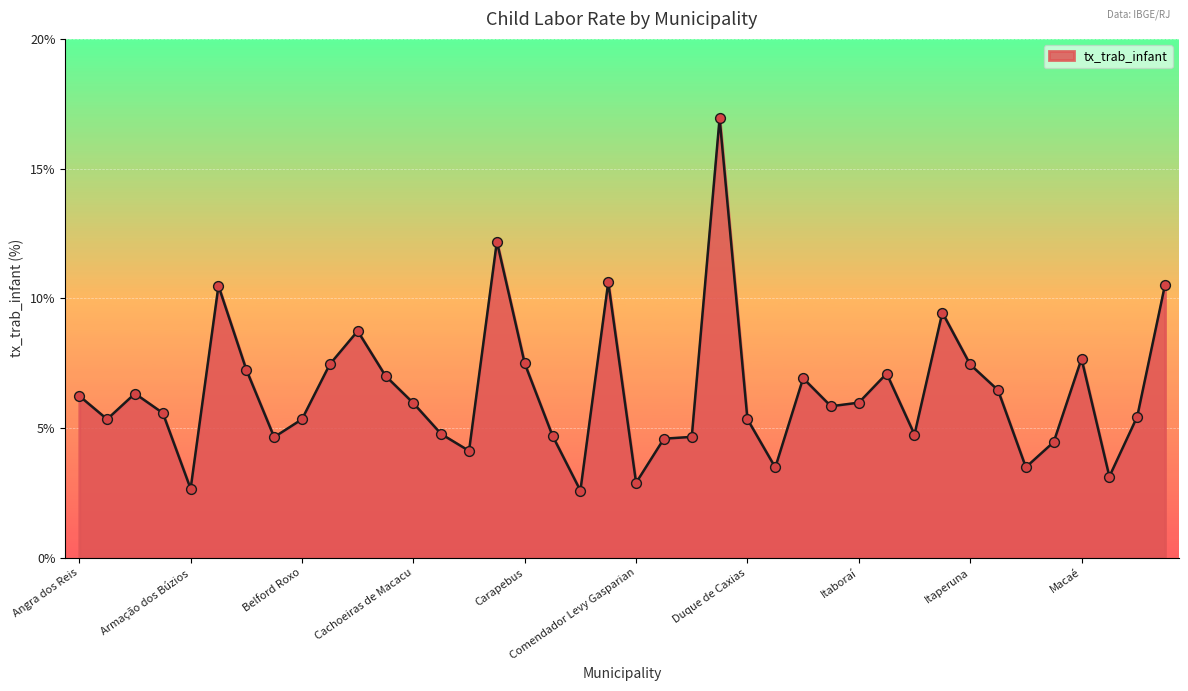

What is the greatest value displayed?

16.9